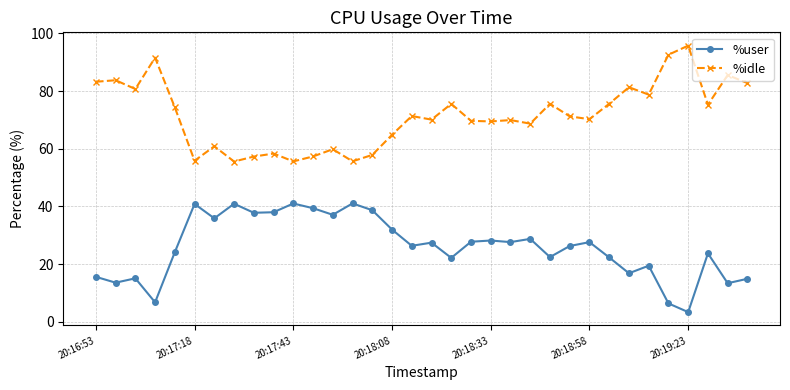

What is the smallest value displayed?

3.4